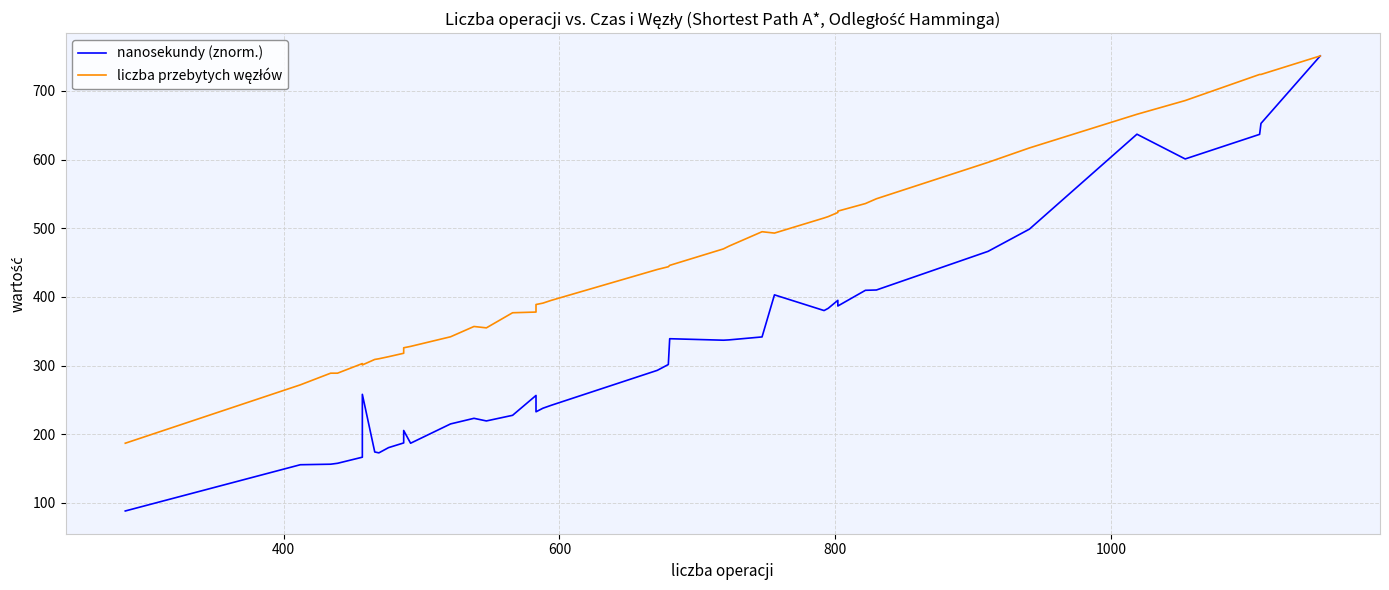

How many values in the liczba przebytych węzłów series are below 440?

20